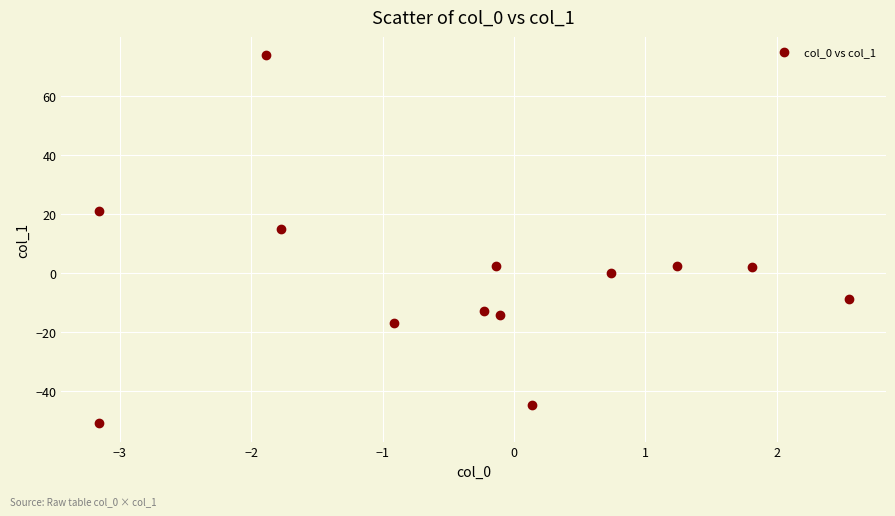

What is the range of X values (max minus min)?

5.7